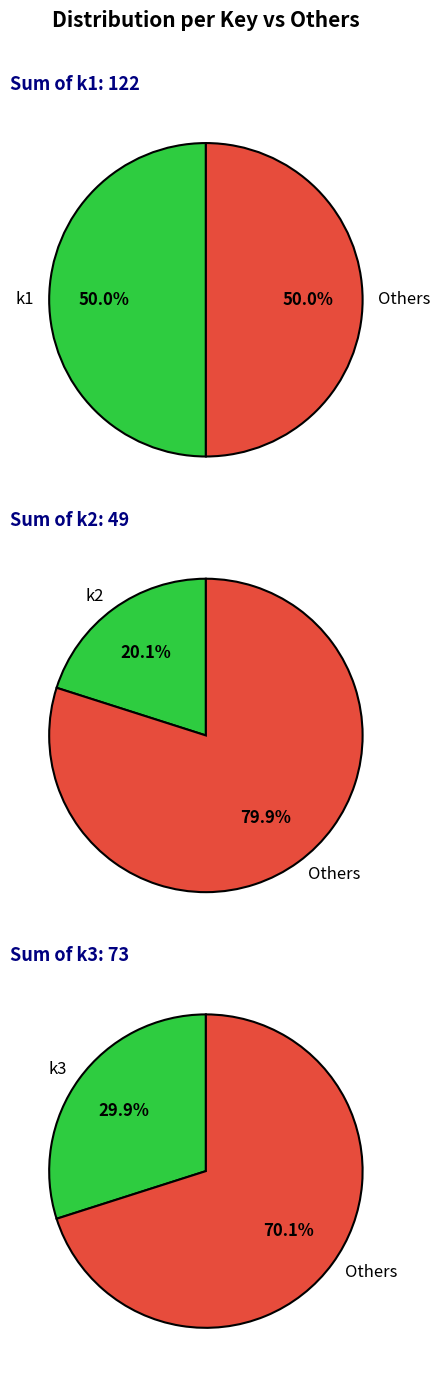

Is there any slice that represents more than half of the pie?

No